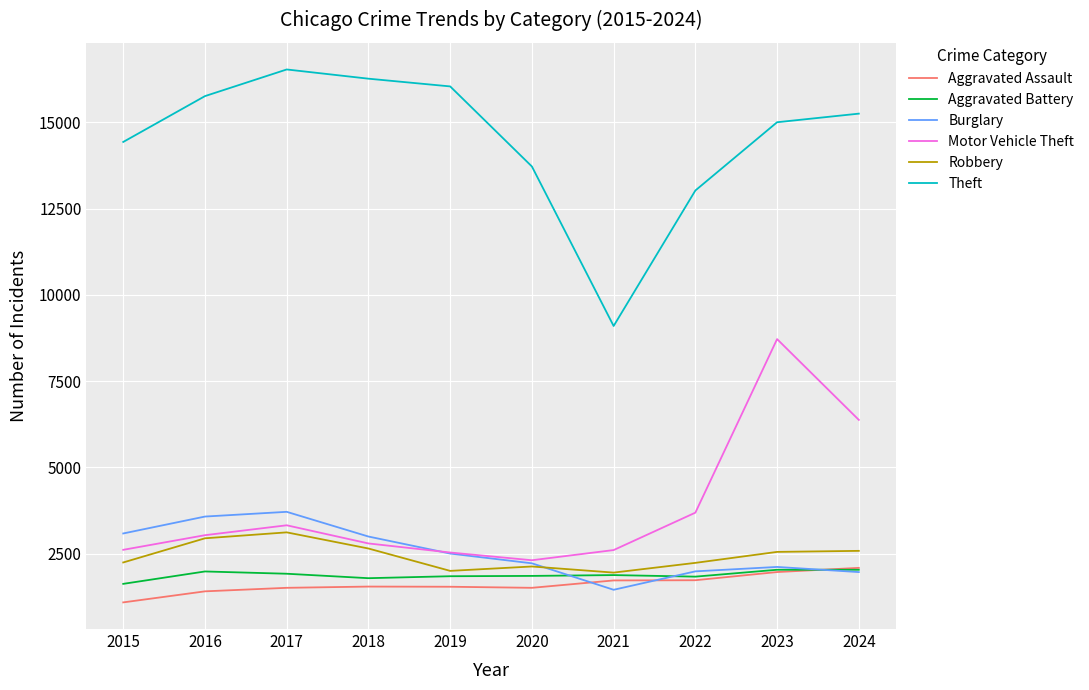

How many distinct data groups are displayed?

6